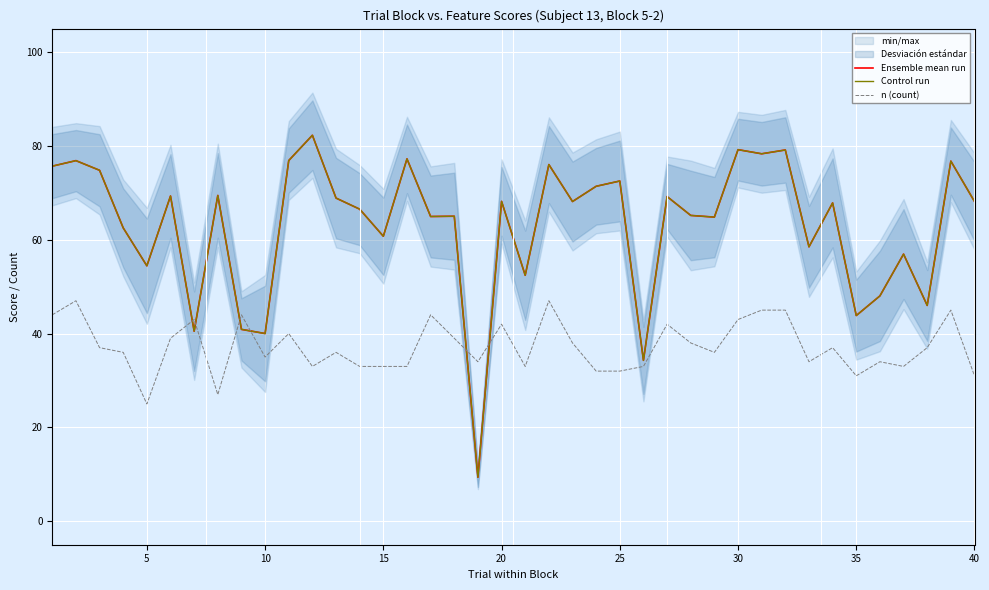

Is it true that Ensemble mean run equals 67.4 at 35?

False